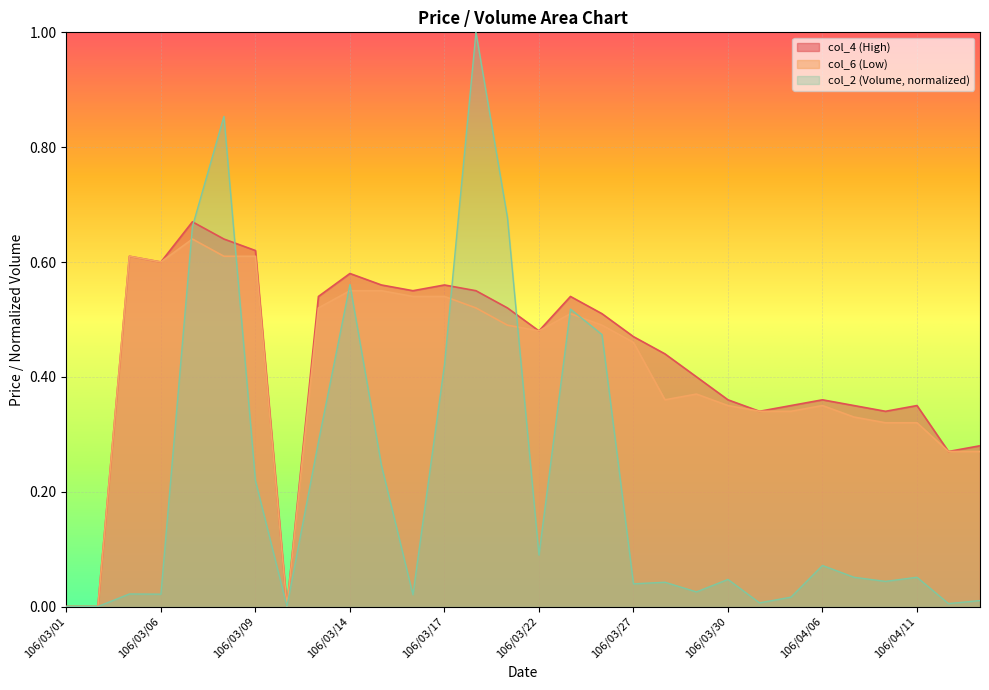

What is the difference between the second highest and minimum values in the col_6 series?

0.6